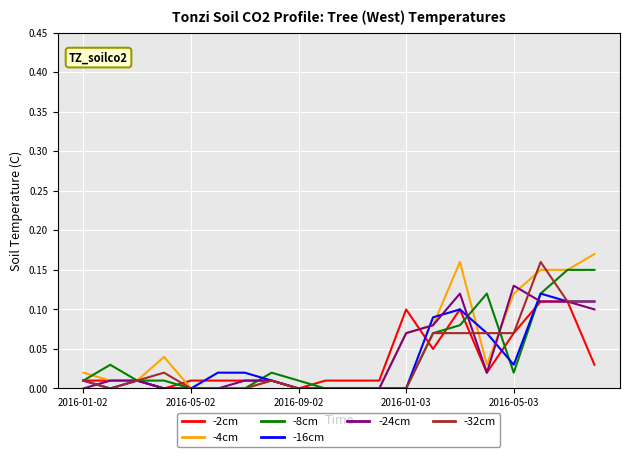

What is the maximum value shown in the chart?

0.2